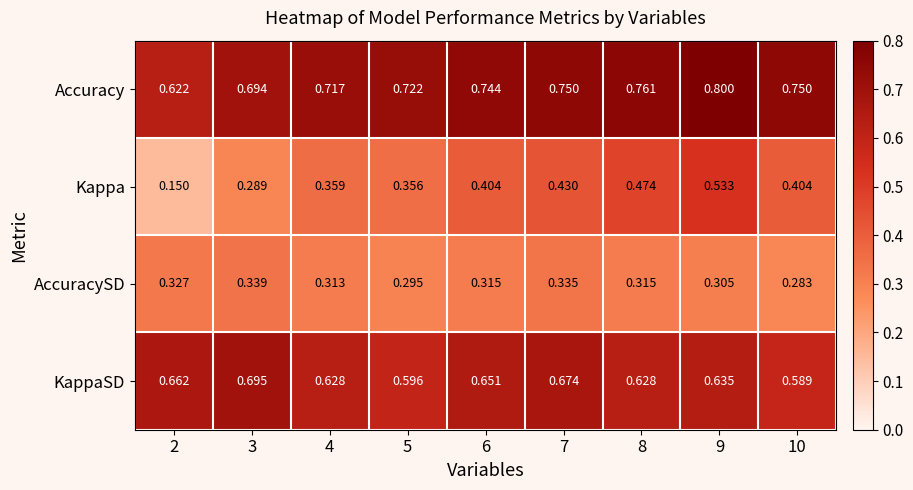

Which series has the widest spread of values?

Kappa